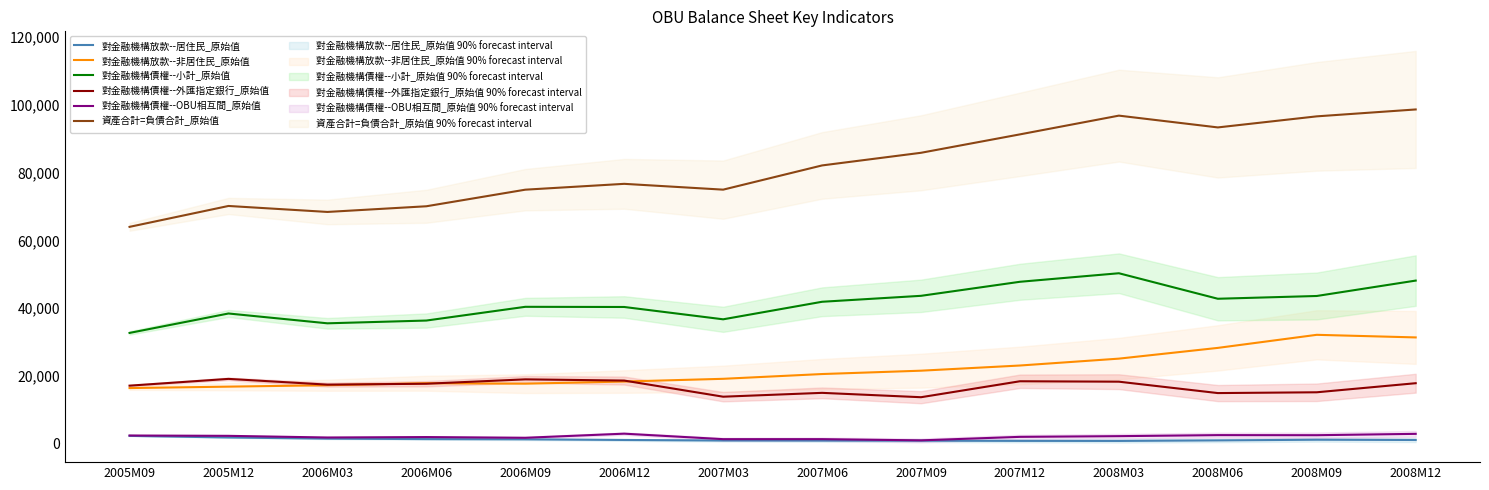

What is the smallest value displayed?

834